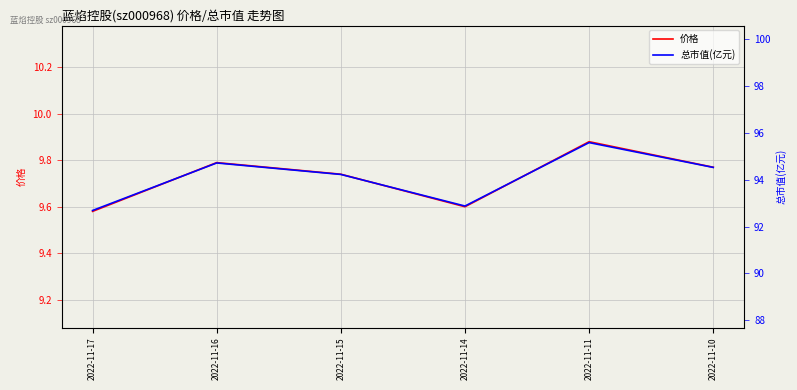

At which label is 总市值(亿元) closest to 94?

2022-11-15